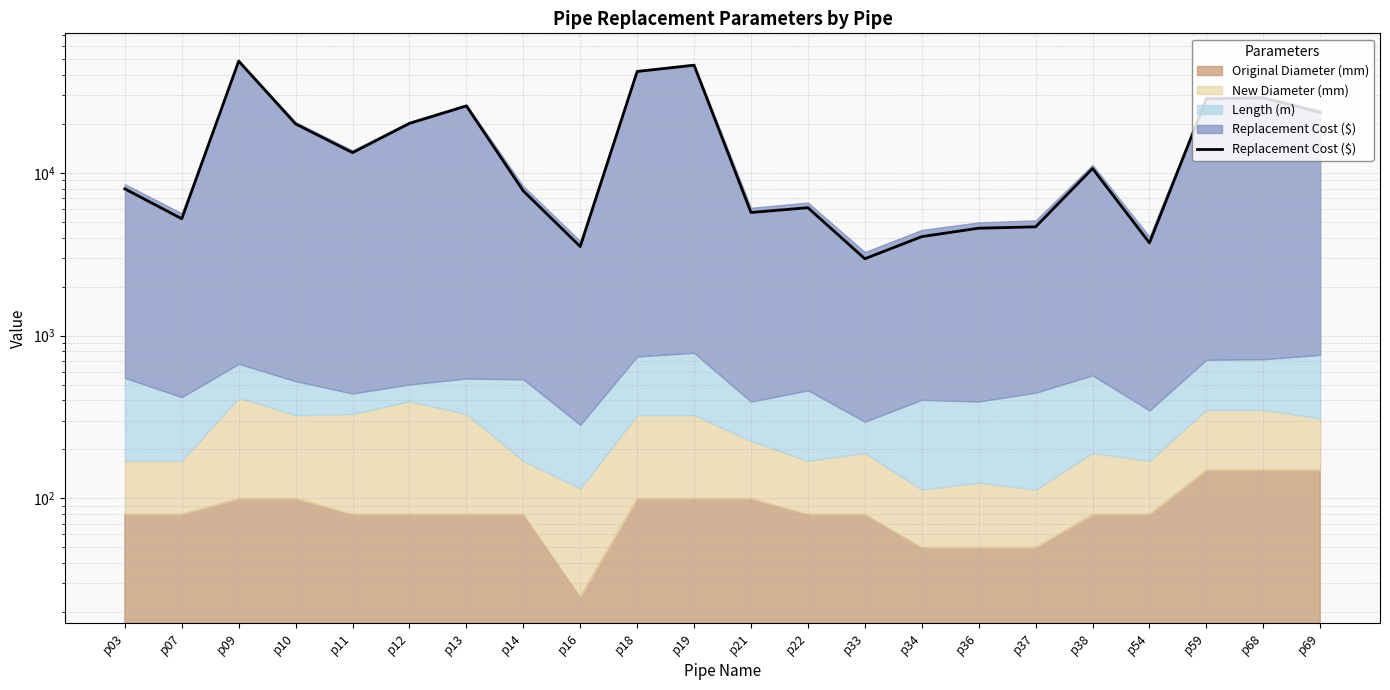

Is it true that the value at p18 is 42000?

True